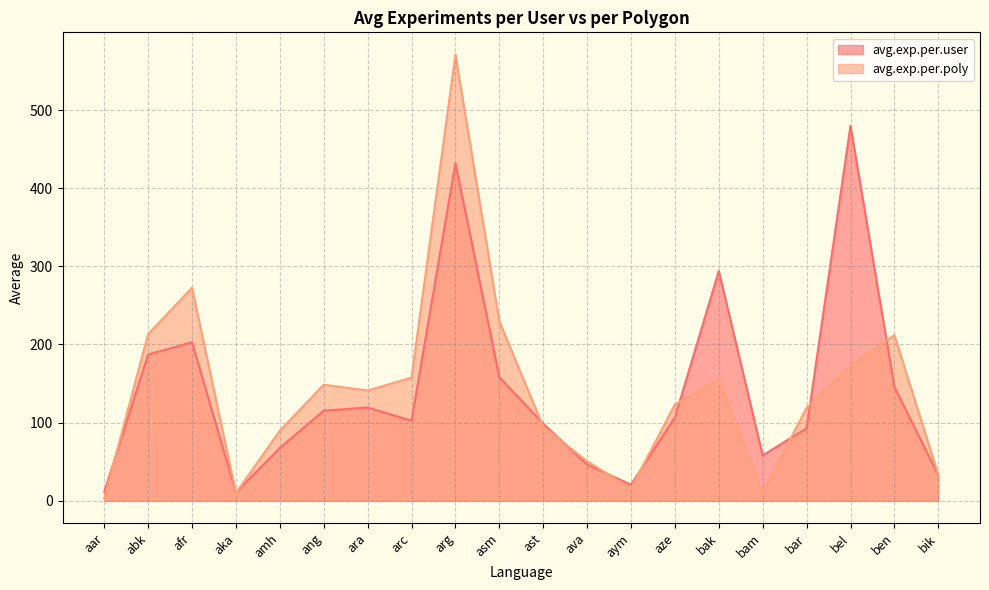

List the series in order of their peak value, lowest first.

avg.exp.per.user, avg.exp.per.poly